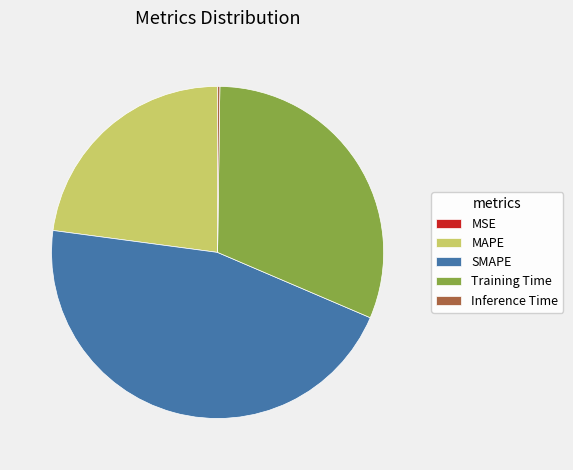

Is Training Time the majority of the pie?

No